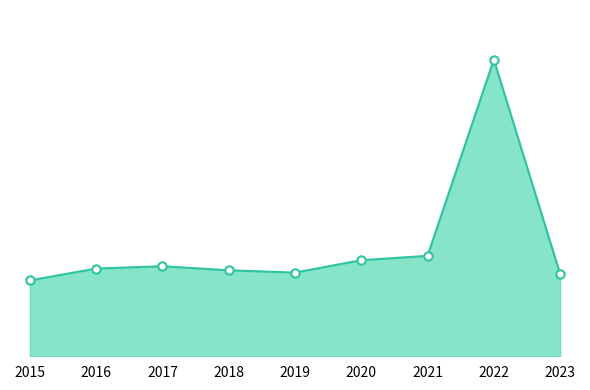

Does the chart display data point markers on the line(s)?

No